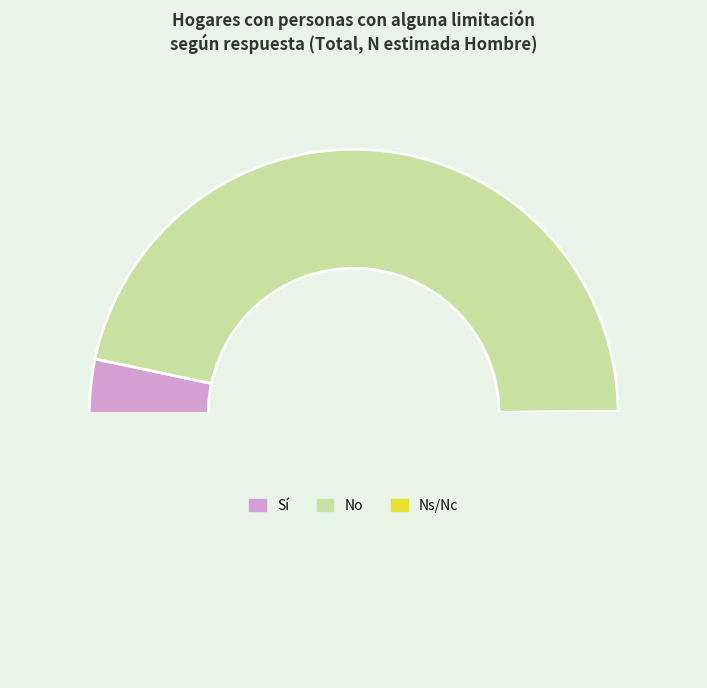

What is the largest slice in the pie chart?

No